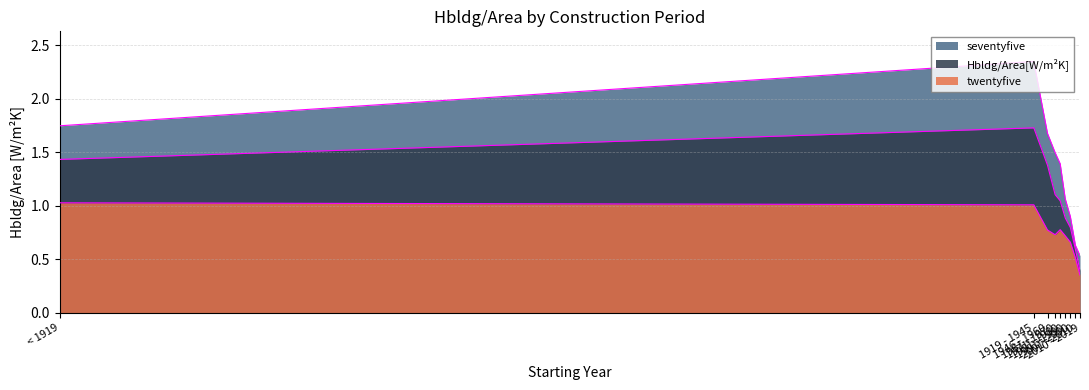

What is the difference between the maximum and minimum values in the twentyfive series?

0.7